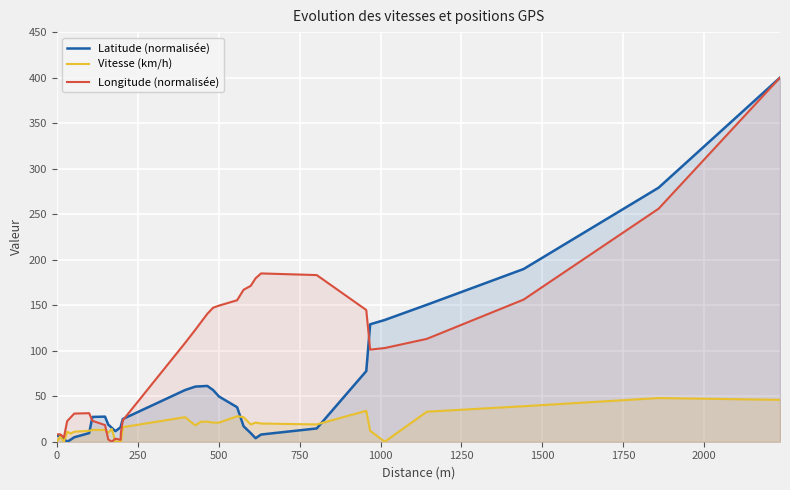

What is the maximum value for Longitude (normalisée)?

400.0